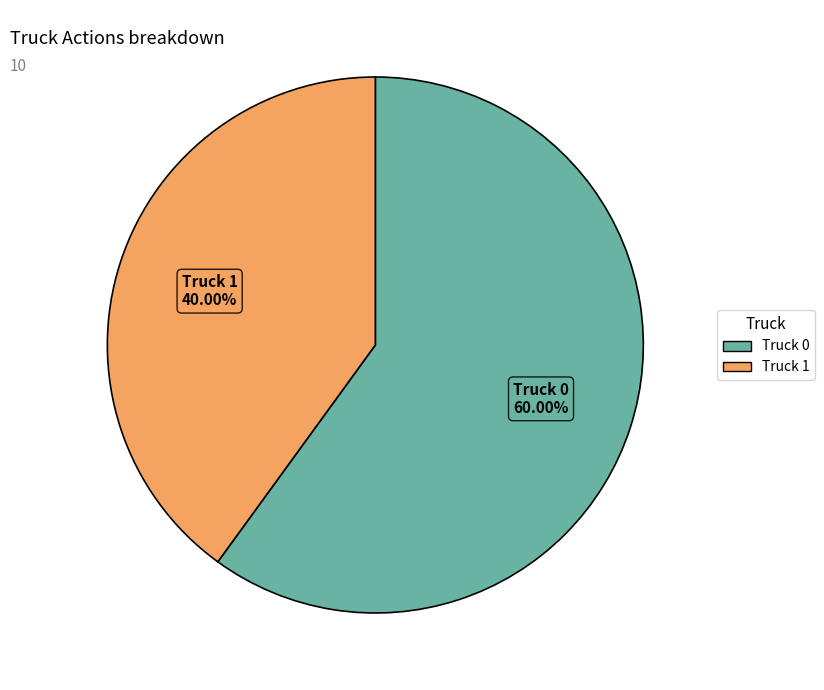

The Truck 0 slice represents 60% of the pie. True or false?

True